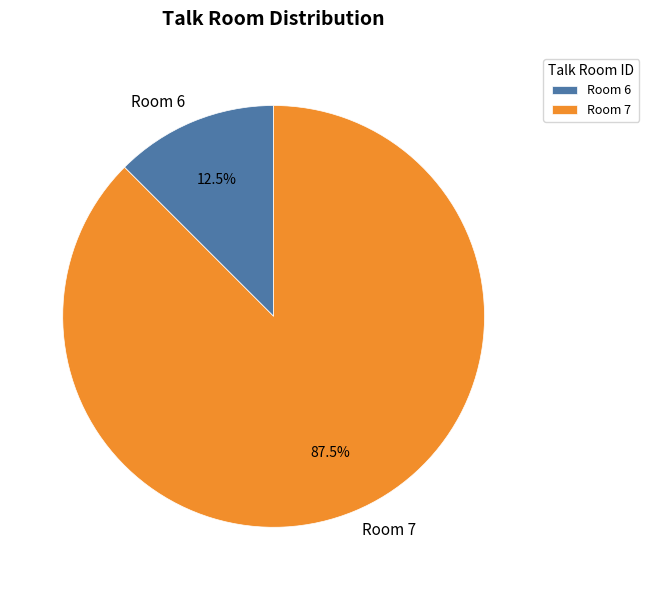

Rank the categories by value from lowest to highest.

Room 6, Room 7